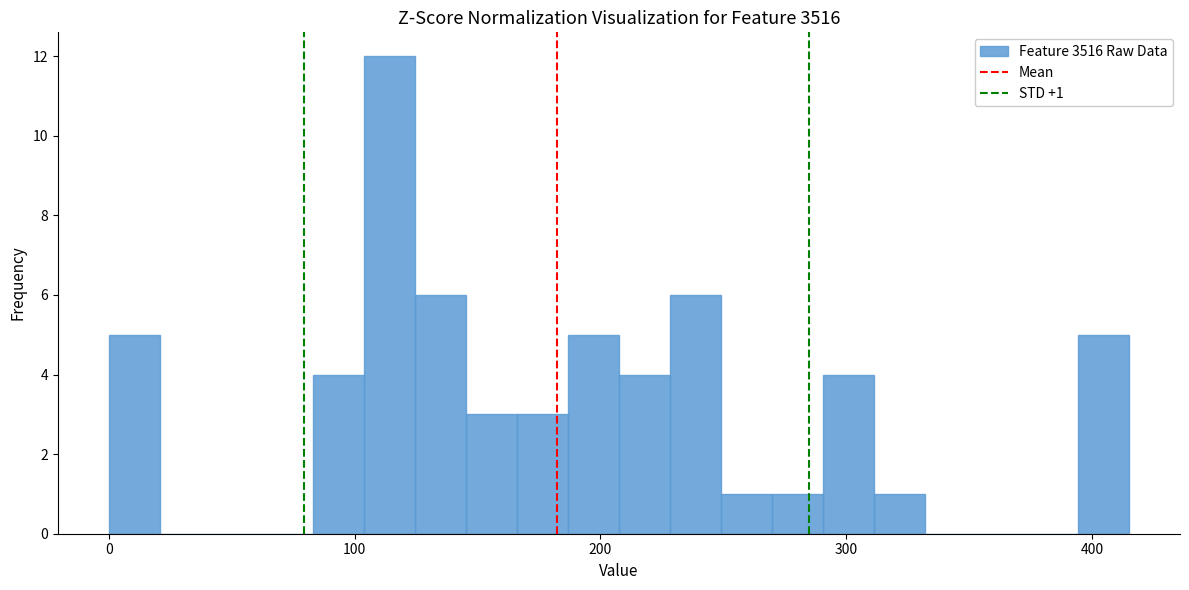

Read against the x-axis, roughly where is the centre of the tallest bar?

110